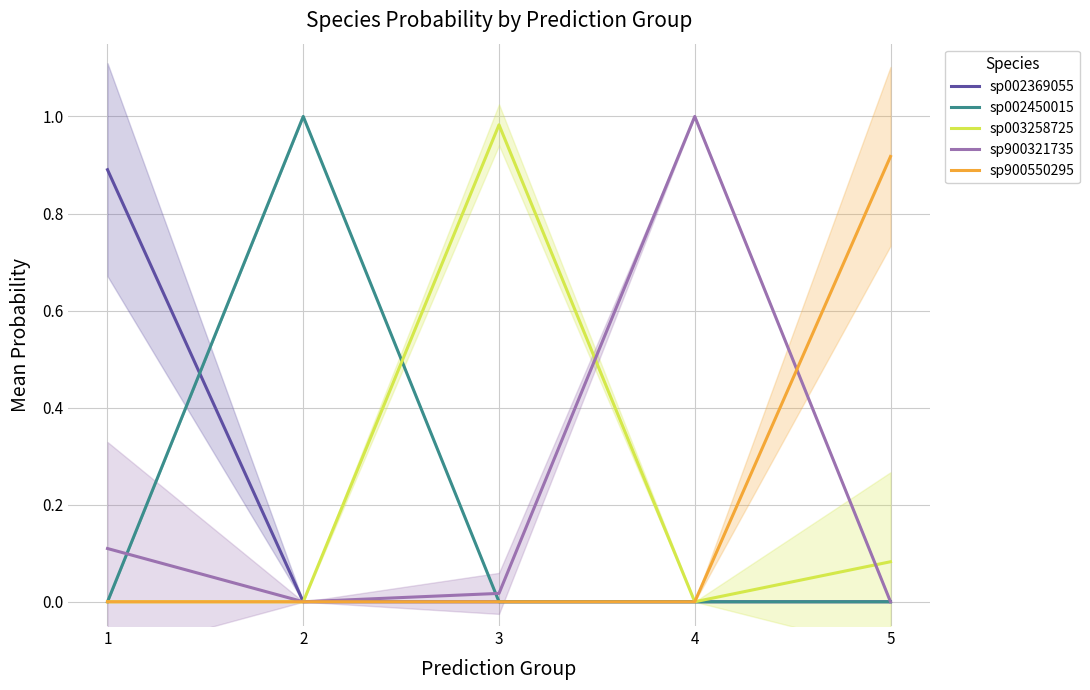

What is the value of the sp900321735 point at the 4th from the left?

1.0